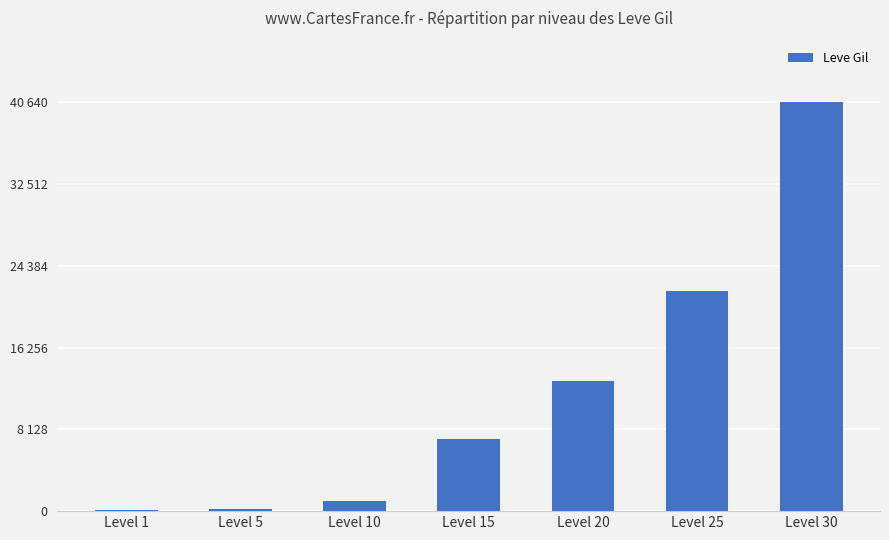

The chart shows a value of 21830 at Level 25. True or false?

True